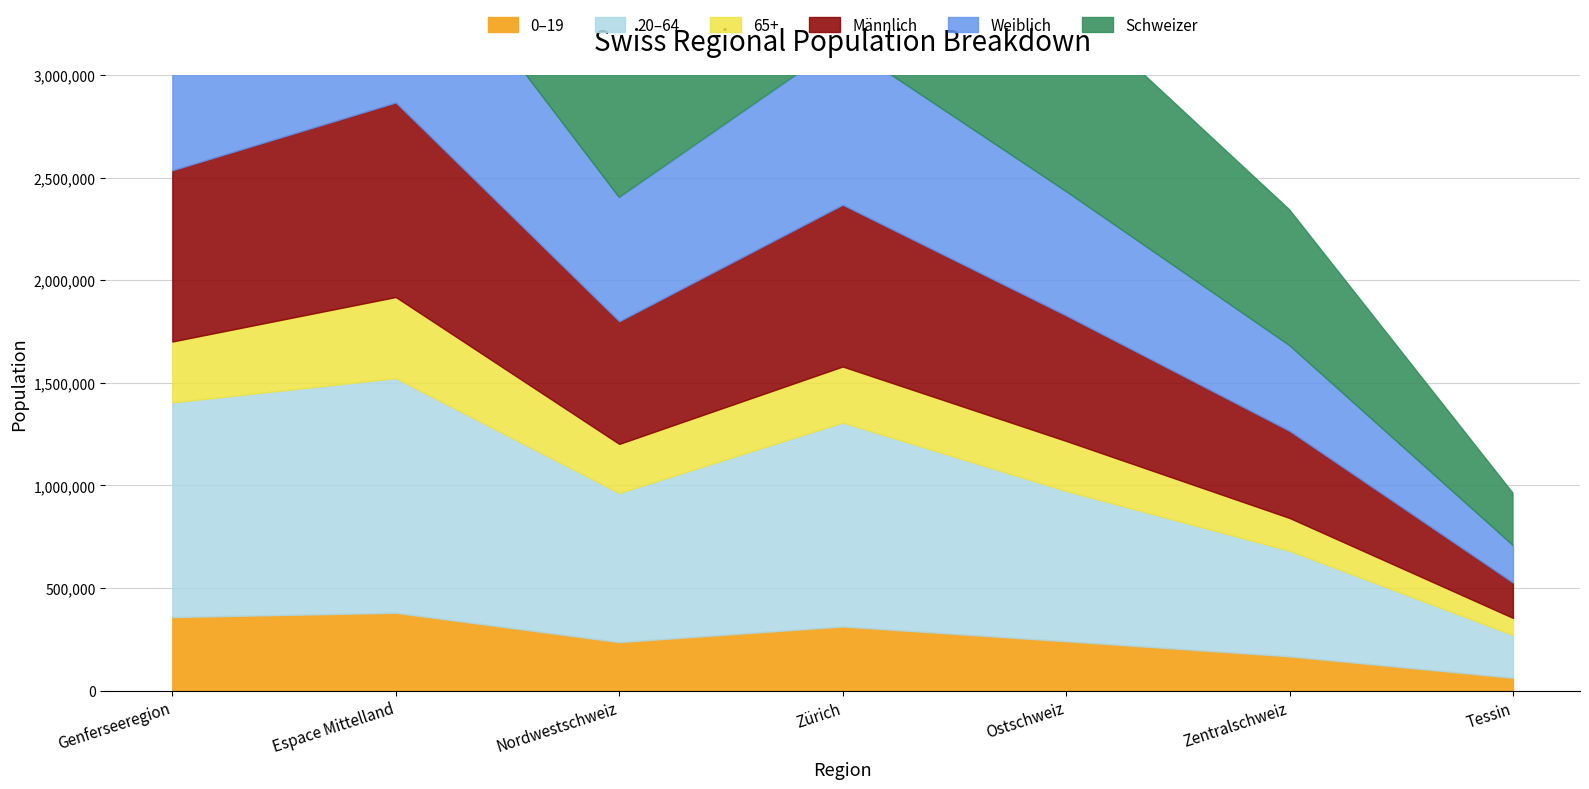

What value does the 65+ series have at Tessin, to the nearest 100?

83500